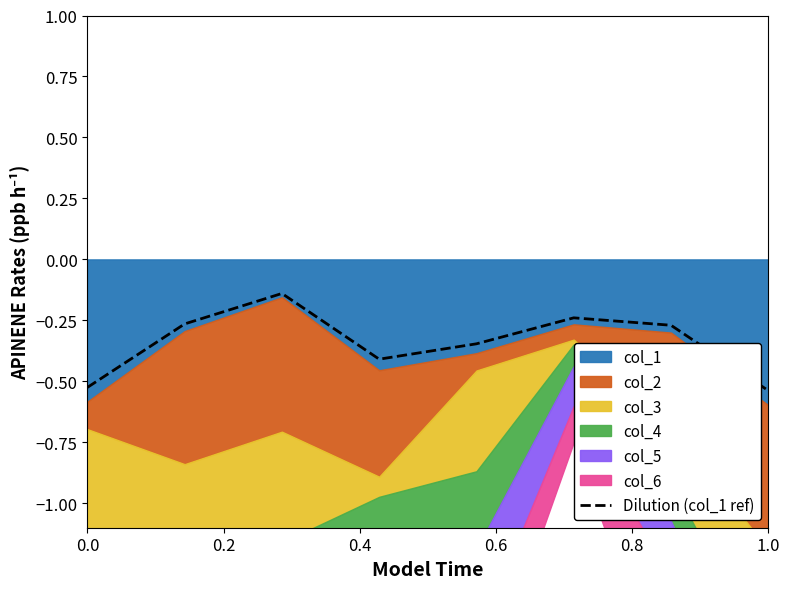

Reading right to left, transcribe all the data shown in this chart.

-0.5	-0.3	-0.2	-0.3	-0.4	-0.1	-0.3	-0.5